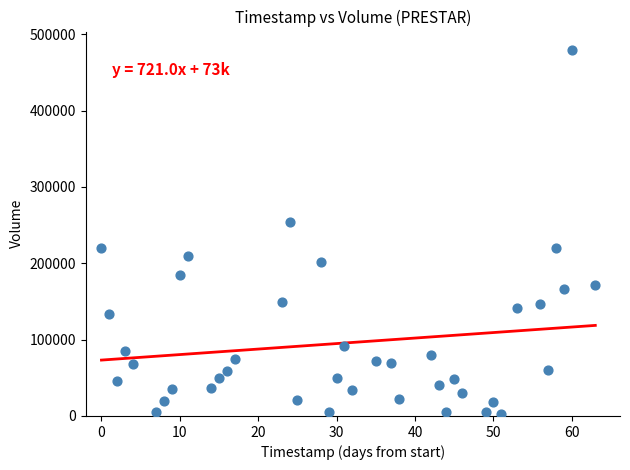

What is the range of X values (max minus min)?

63